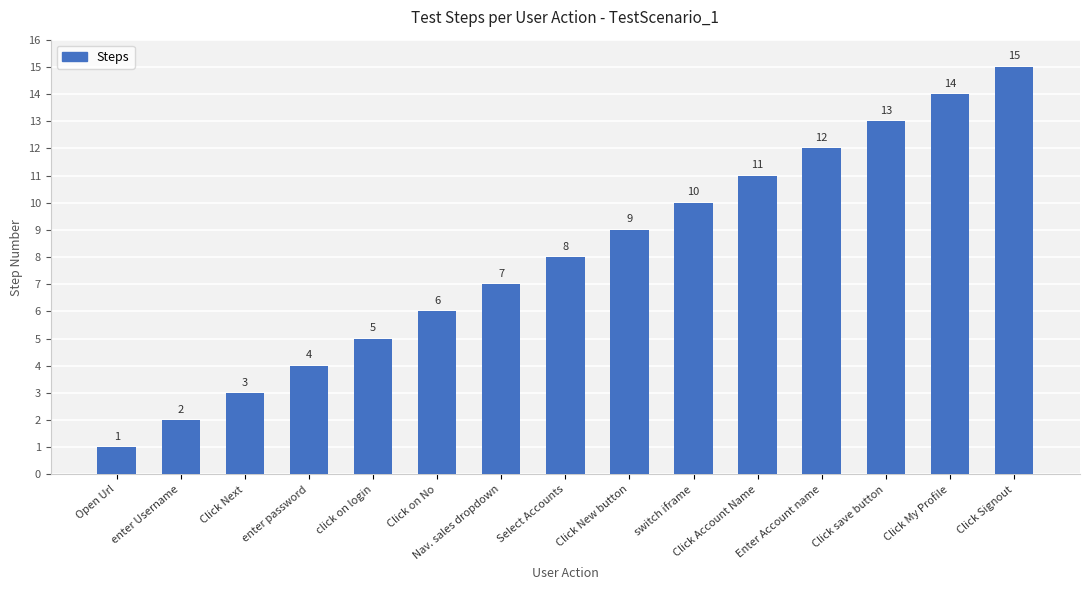

The chart shows a value of 2 at enter Username. True or false?

True